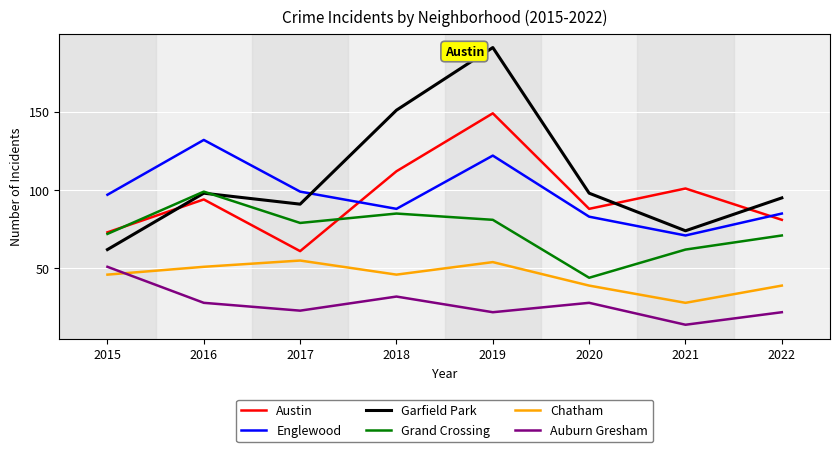

Which category has the highest value across all series?

2019